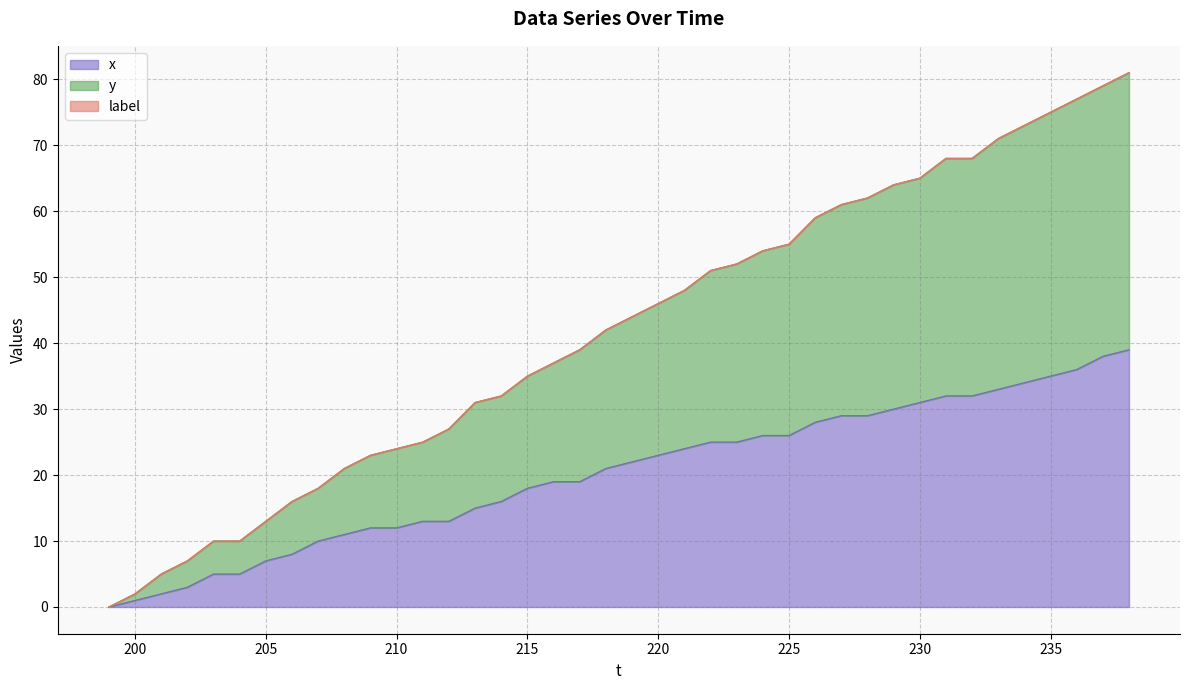

True or false: y and x intersect in this chart.

False